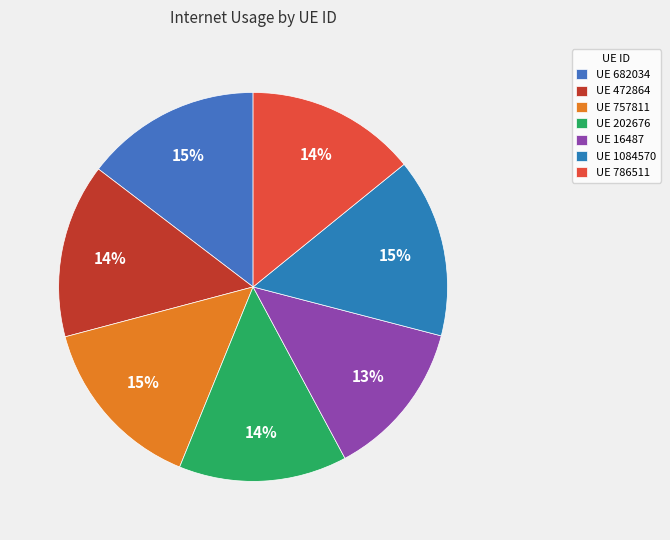

Count the number of slices in the pie.

7